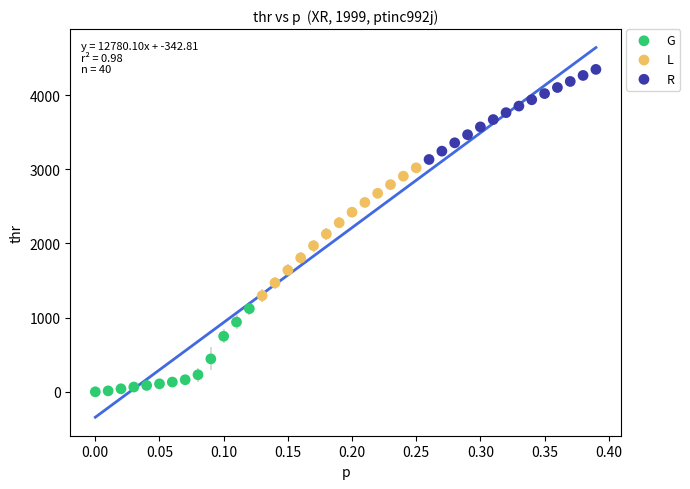

Which series has the widest spread of Y values?

L